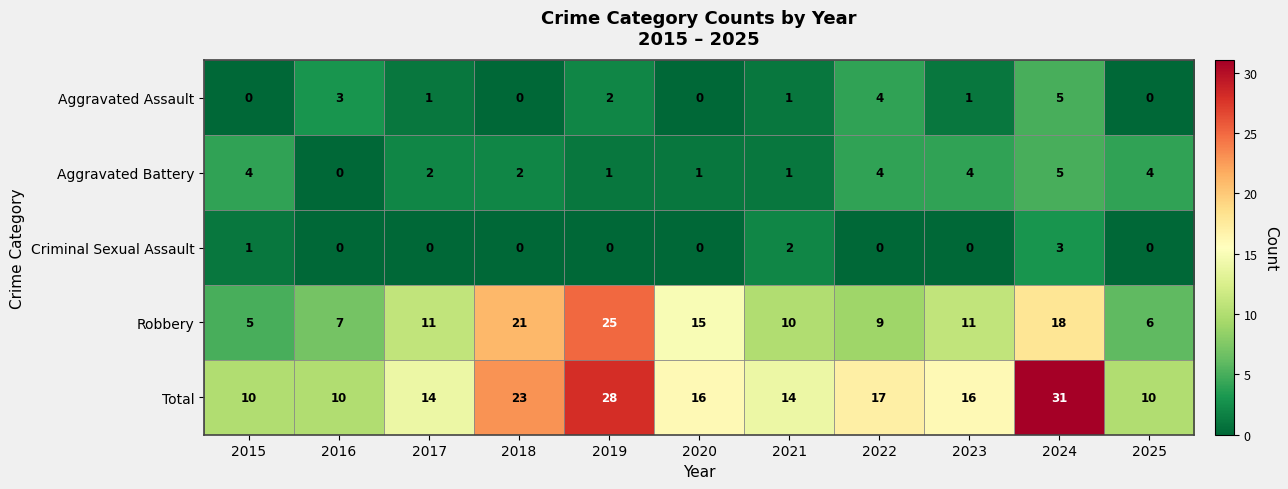

What is the difference between the maximum and minimum values in the Robbery series?

20